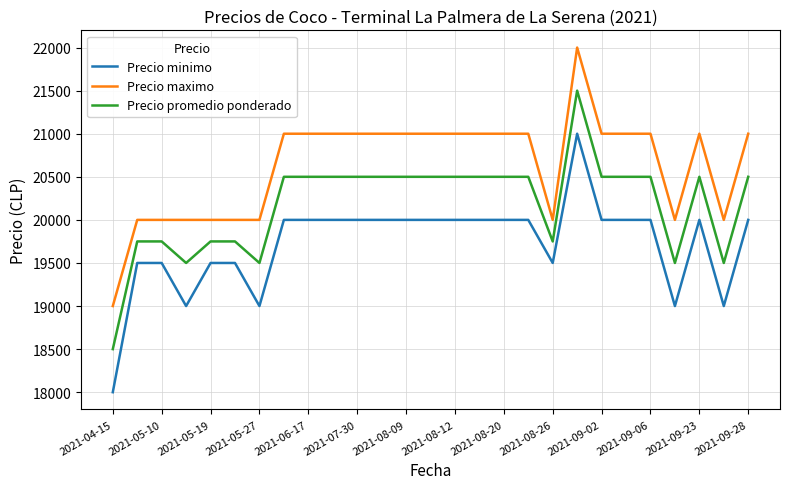

What is the difference between the maximum and minimum values in the Precio minimo series?

3000